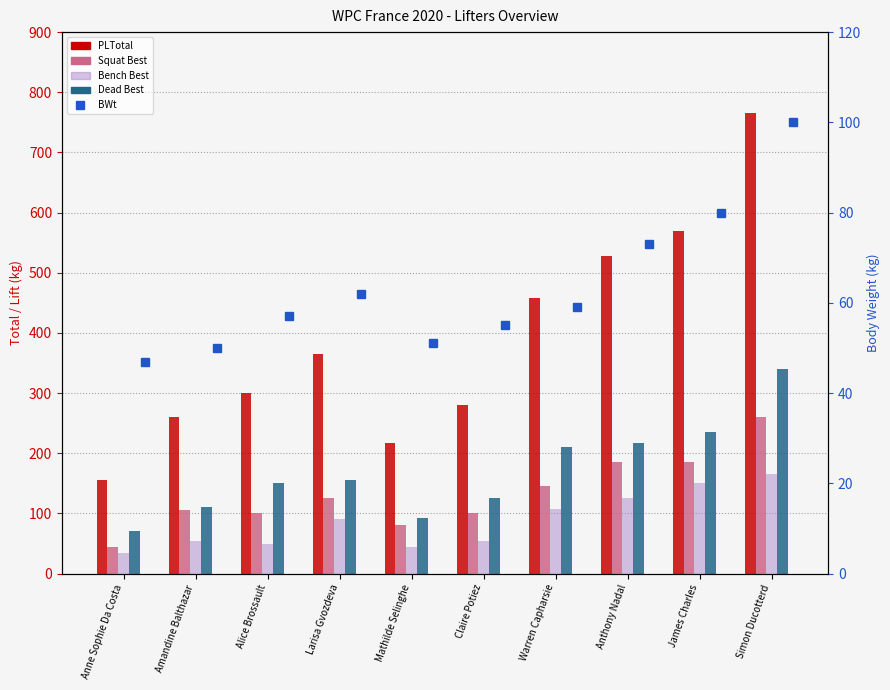

What is the maximum value shown in the chart?

765.0